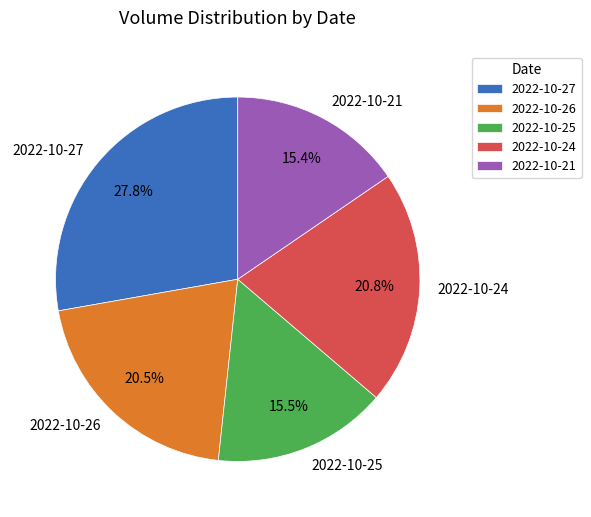

How many slices are in this pie chart?

5